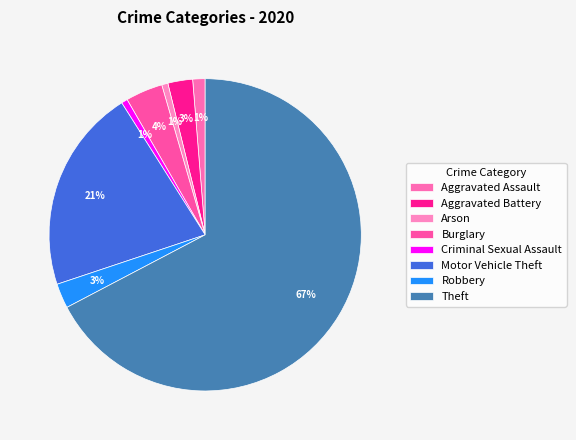

How many segments does this pie chart have?

8